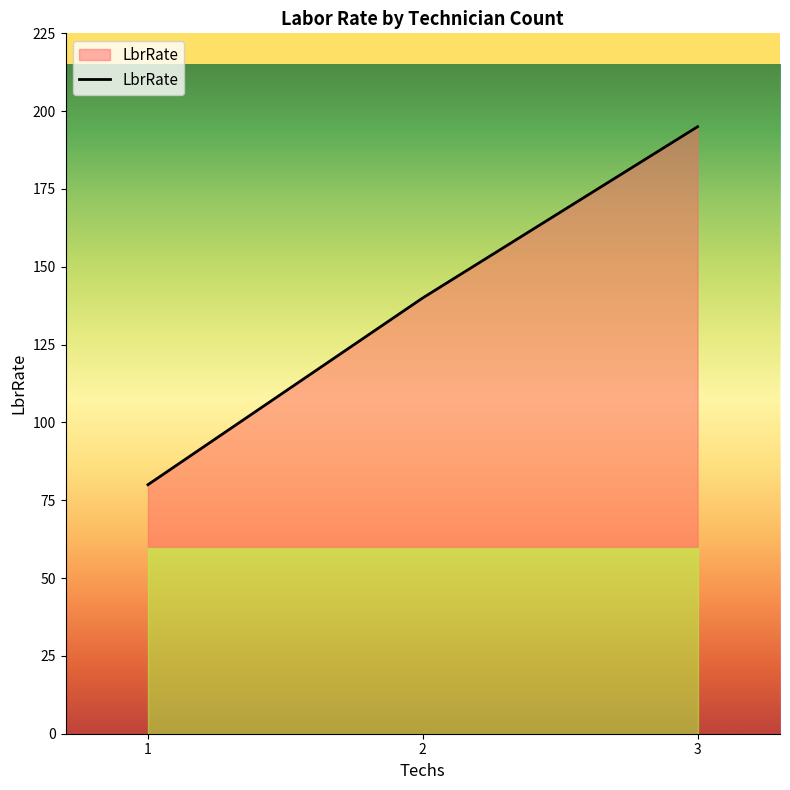

What is the sum of all values?

415